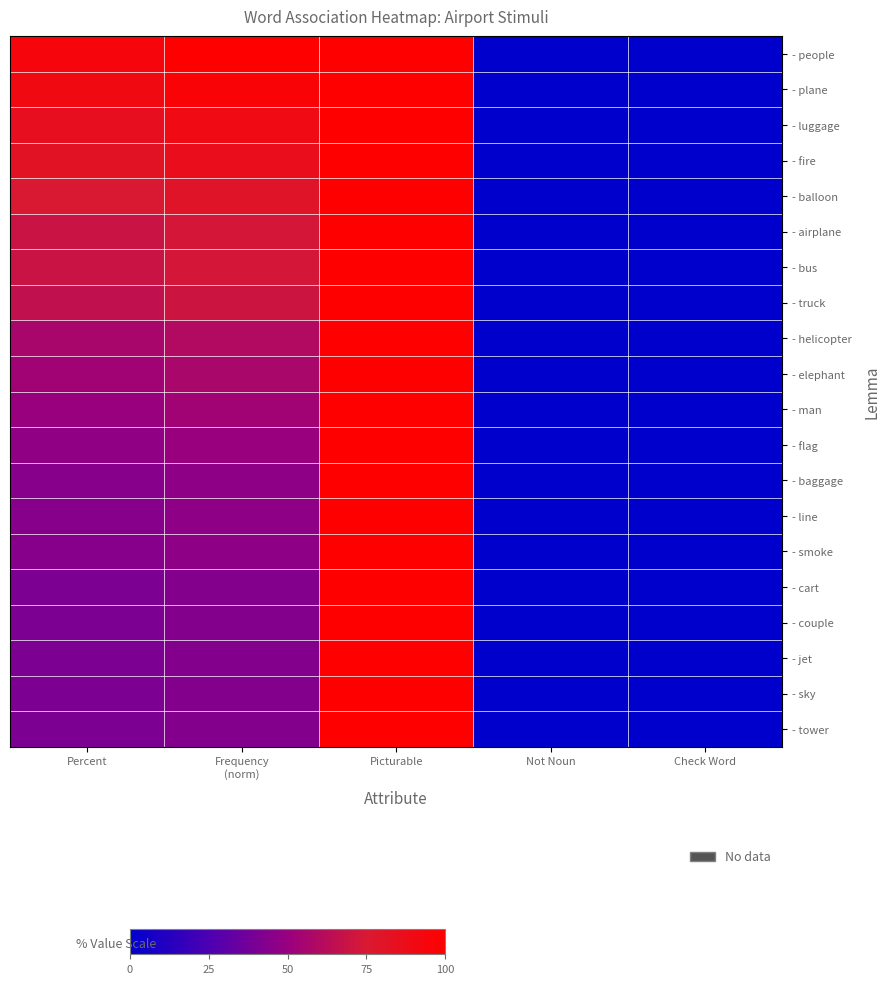

What is the total value across all series at Frequency
(norm)?

1246.7